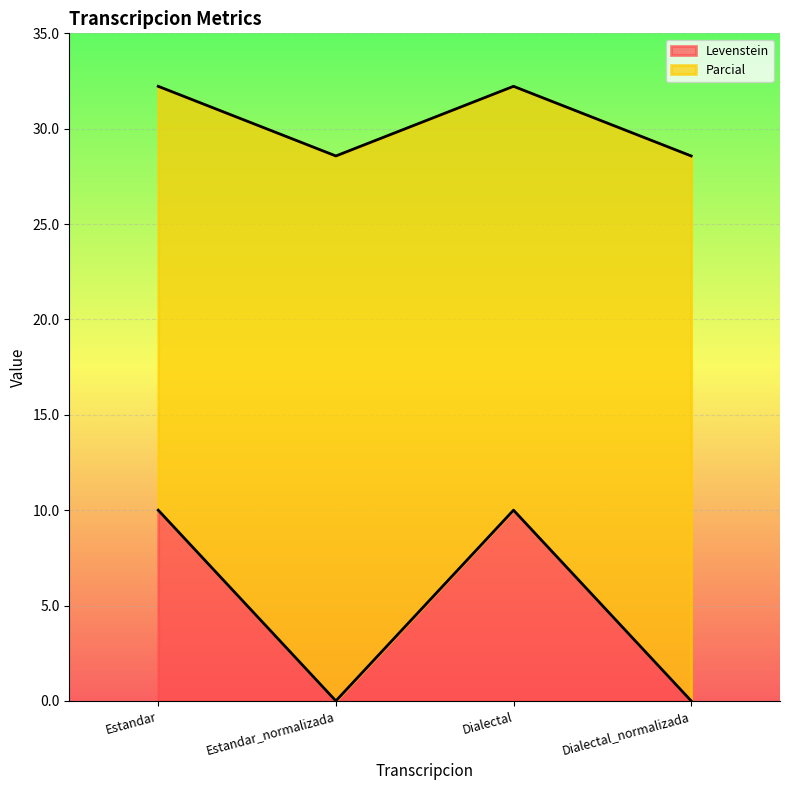

Is the value of Parcial at Dialectal_normalizada greater than the value of Levenstein at Dialectal?

Yes